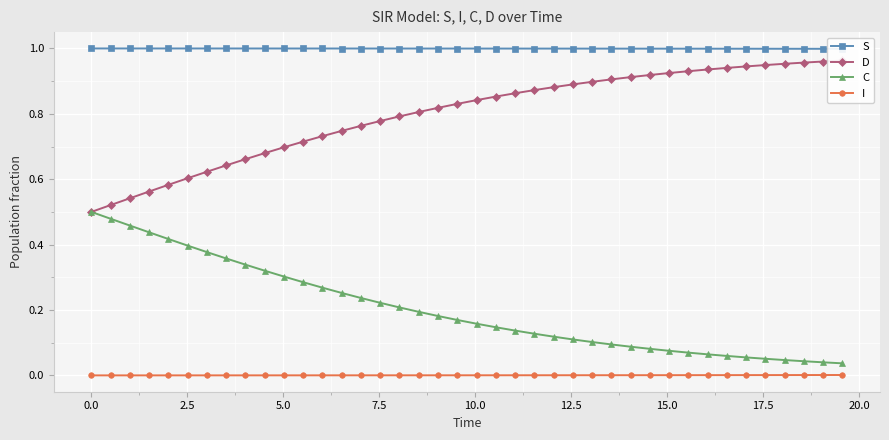

Between −2.5 and 17.5, which series saw the biggest shift?

D